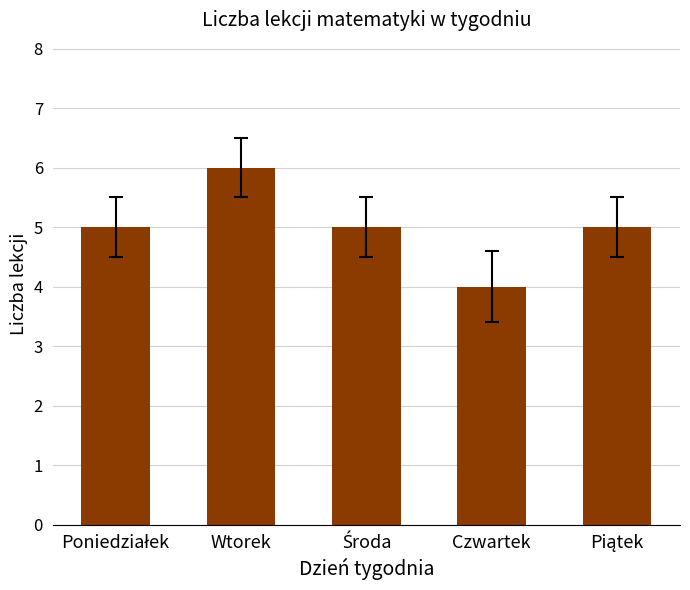

Are the bars grouped side by side (vs. stacked)?

No